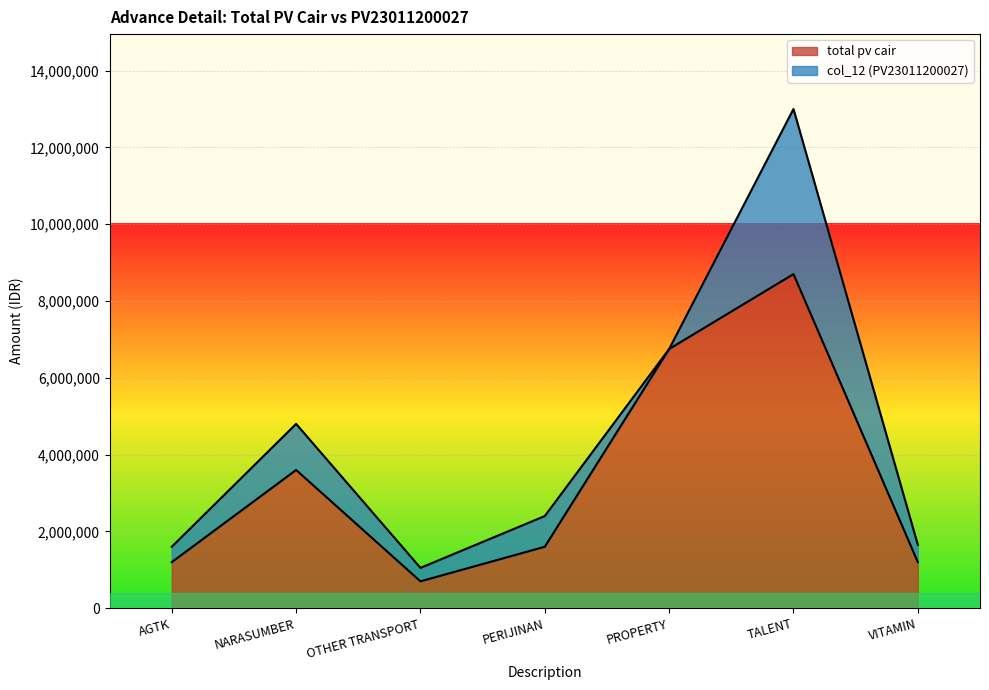

How many points are lower than both their immediate neighbors (excluding endpoints)?

1